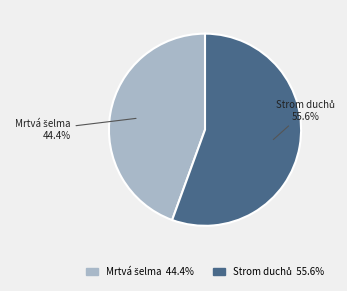

Is there a majority slice in this chart?

Yes